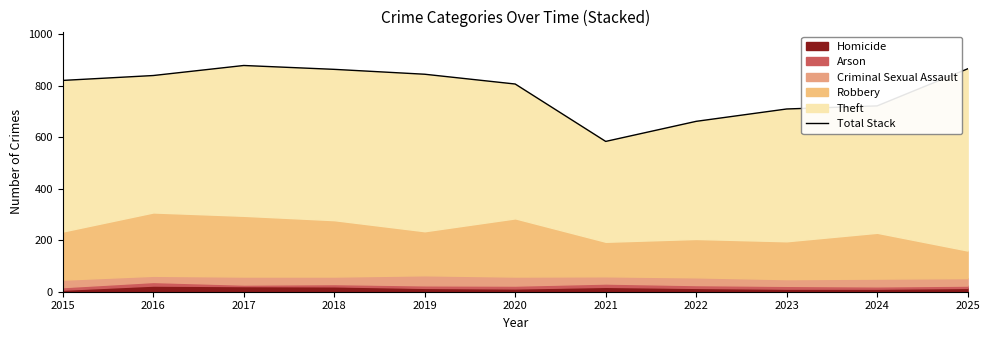

The chart shows a value of 291 at 2023. True or false?

False